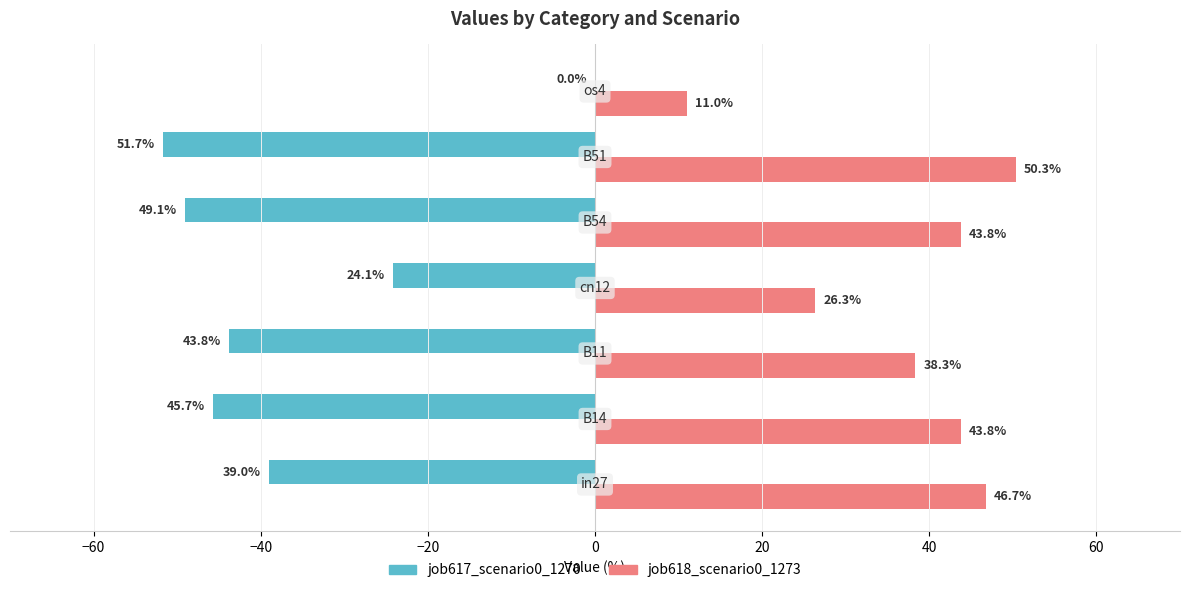

What is the highest value of the job618_scenario0_1273 series?

50.3